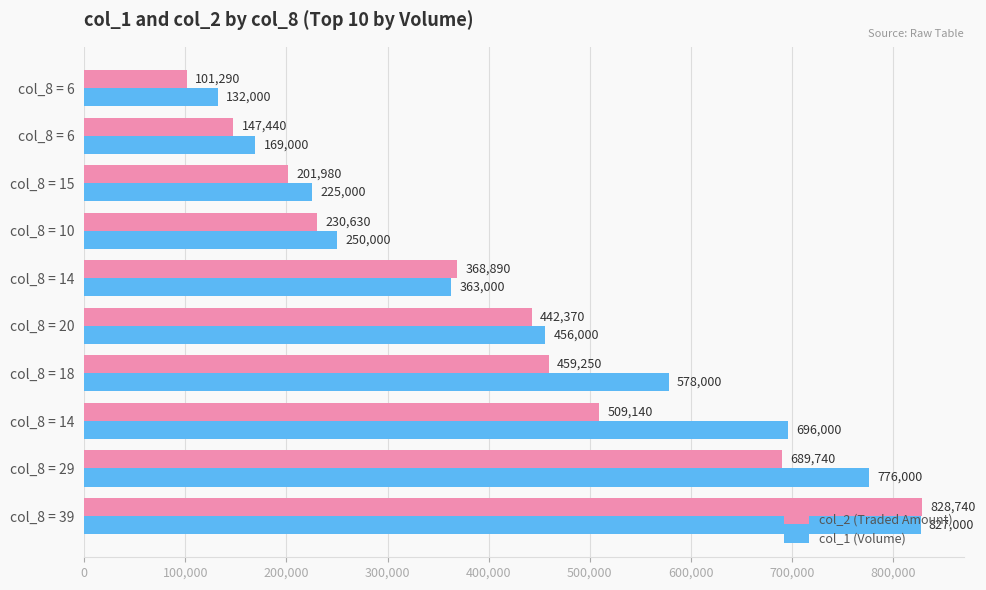

How many values in the col_2 (Traded Amount) series are below 442370?

5